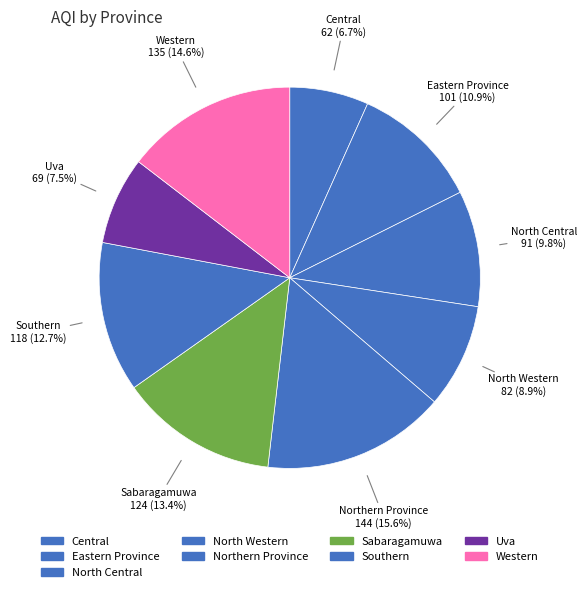

Which has a higher value, Western or Northern Province?

Northern Province